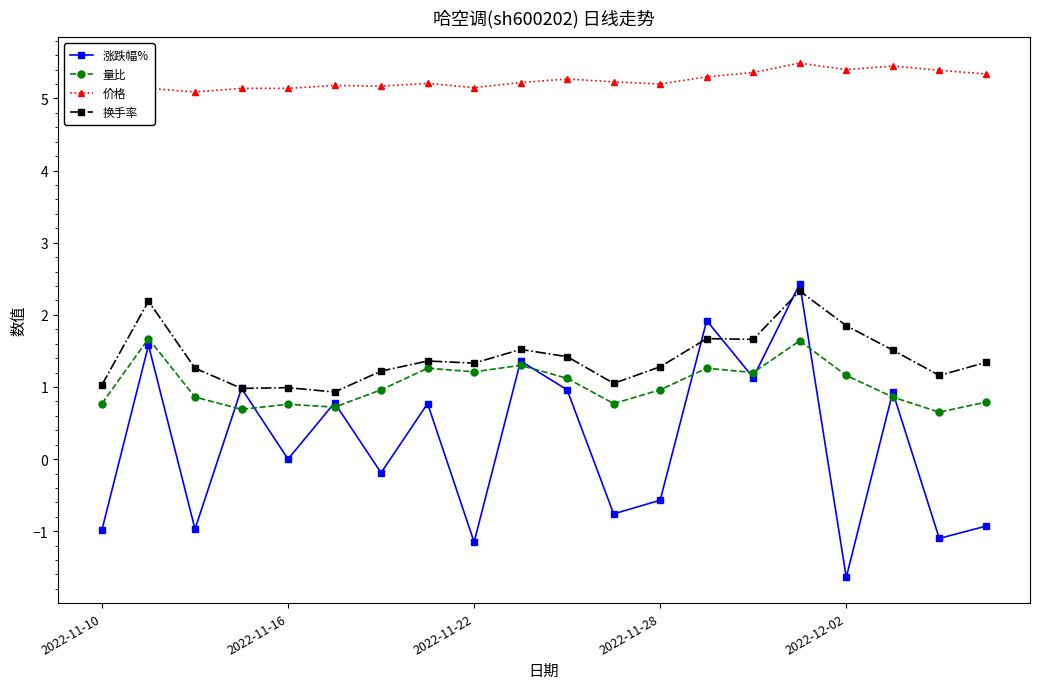

How many interior local peaks does the 涨跌幅% series have?

8